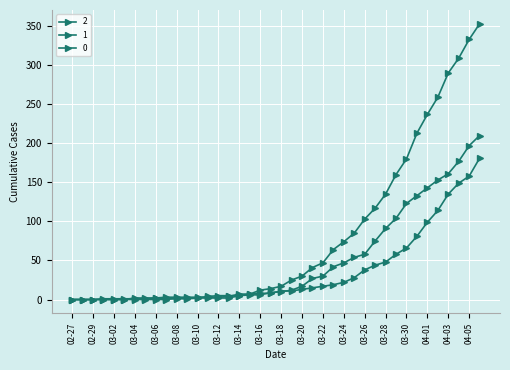

How many lines are shown in the chart?

3